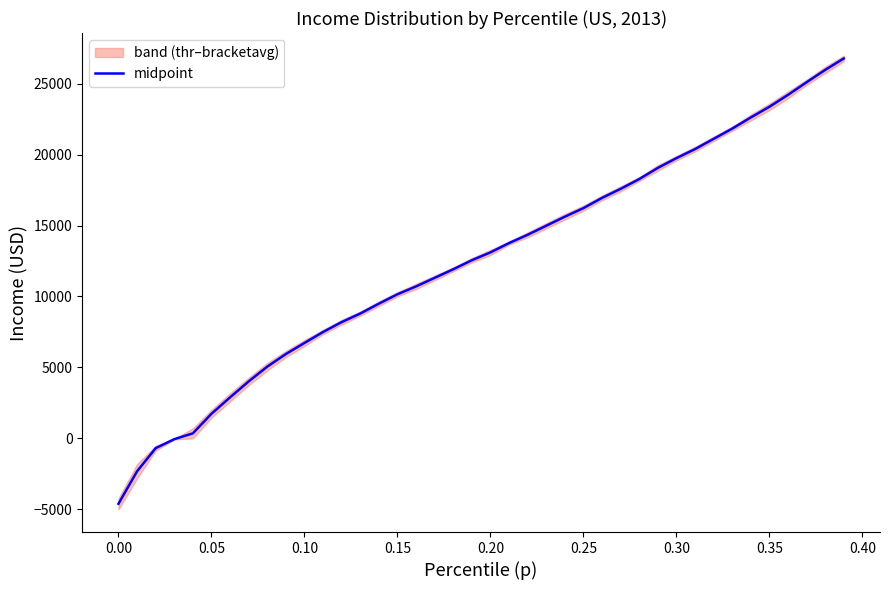

What is the maximum value for midpoint?

26772.7